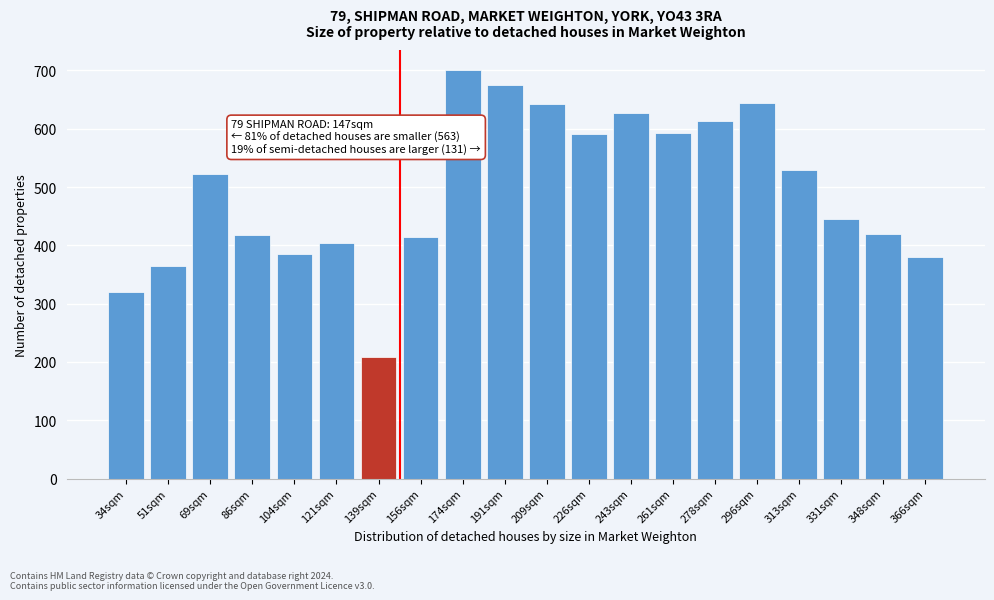

What is the value of the 6th bar from the left?

403.9